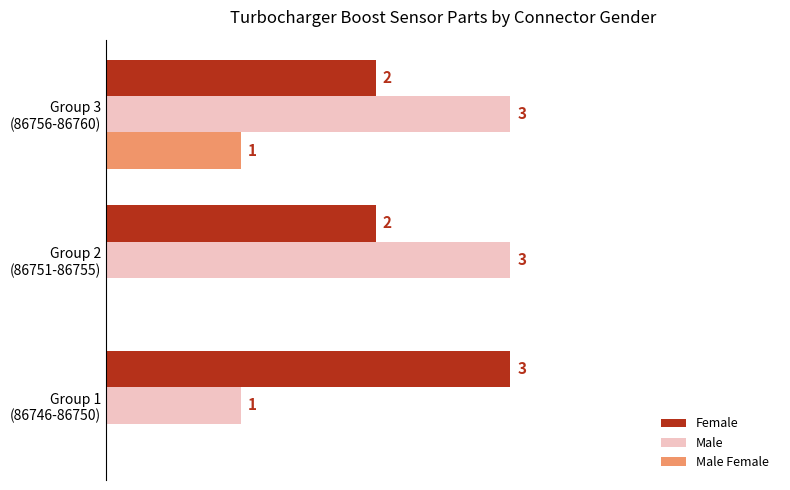

List the labels in order of Male Female value, smallest first.

Group 1 (86746-86750), Group 2 (86751-86755), Group 3 (86756-86760)